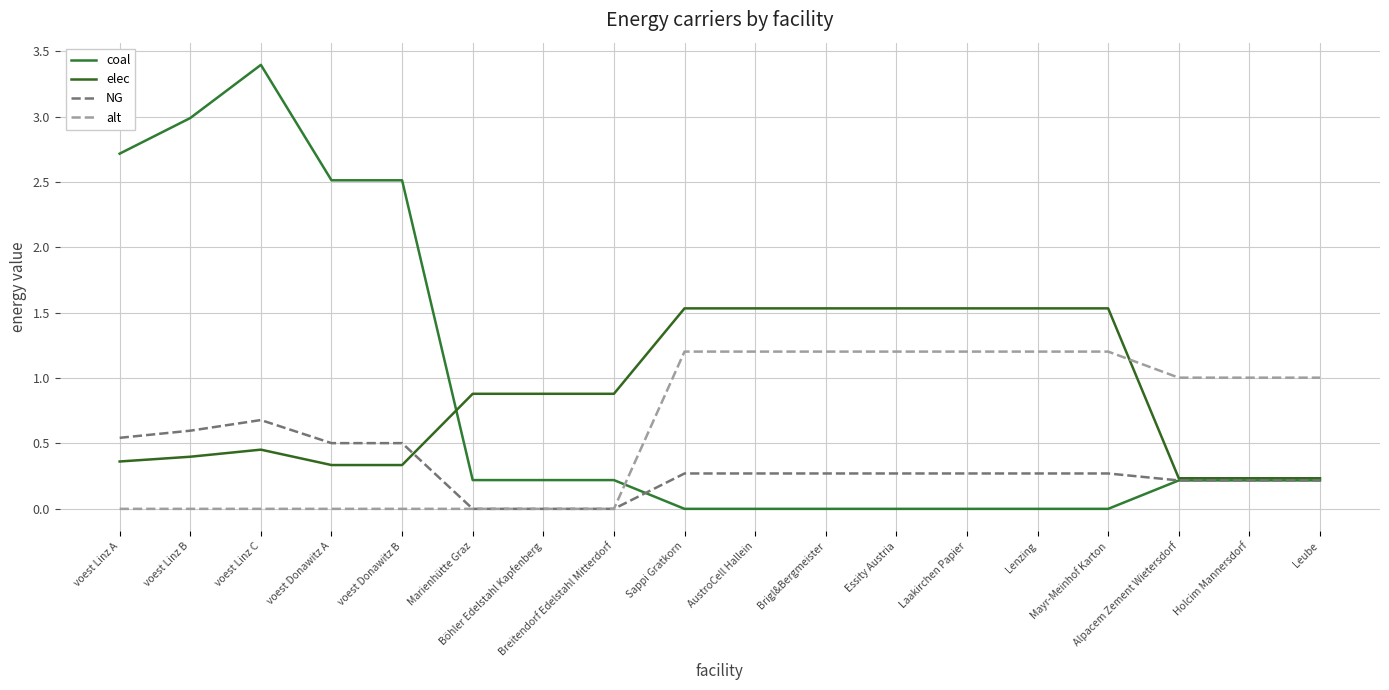

Reading left to right, transcribe all the data shown in this chart.

coal: 2.7	3.0	3.4	2.5	2.5	0.2	0.2	0.2	0.0	0.0	0.0	0.0	0.0	0.0	0.0	0.2	0.2	0.2
elec: 0.4	0.4	0.5	0.3	0.3	0.9	0.9	0.9	1.5	1.5	1.5	1.5	1.5	1.5	1.5	0.2	0.2	0.2
NG: 0.5	0.6	0.7	0.5	0.5	0.0	0.0	0.0	0.3	0.3	0.3	0.3	0.3	0.3	0.3	0.2	0.2	0.2
alt: 0.0	0.0	0.0	0.0	0.0	0.0	0.0	0.0	1.2	1.2	1.2	1.2	1.2	1.2	1.2	1.0	1.0	1.0